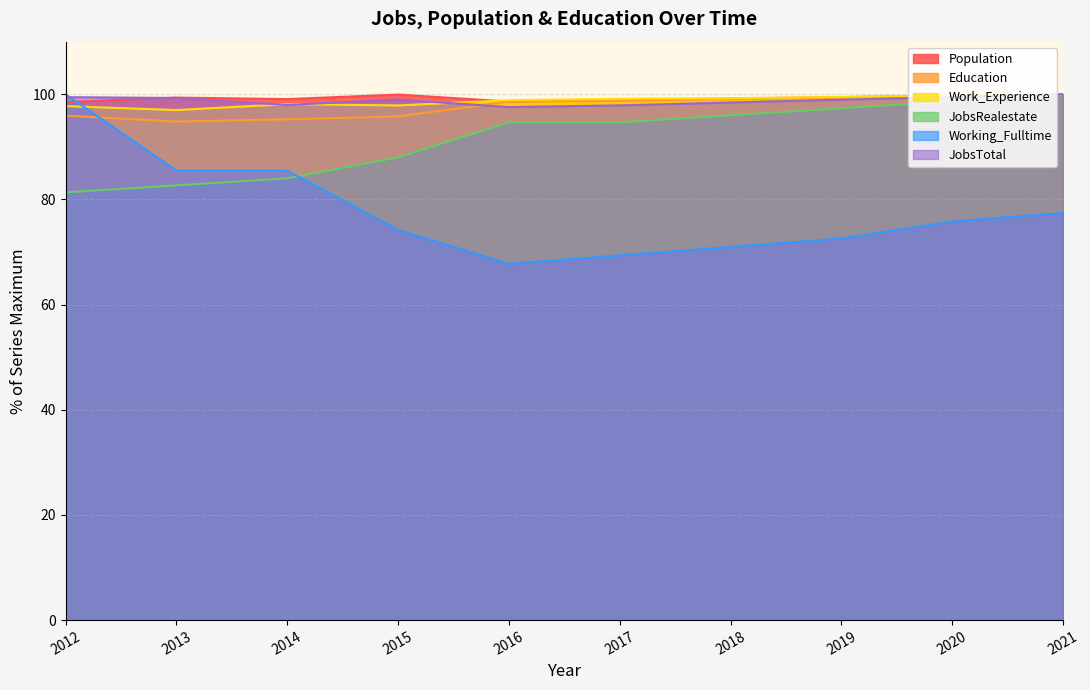

How many distinct data groups are displayed?

6